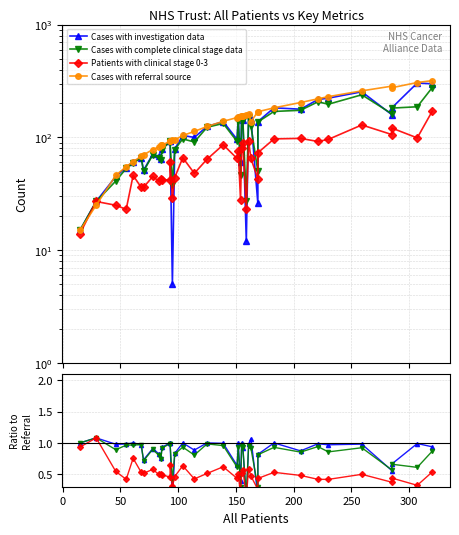

How many lines are shown in the chart?

4